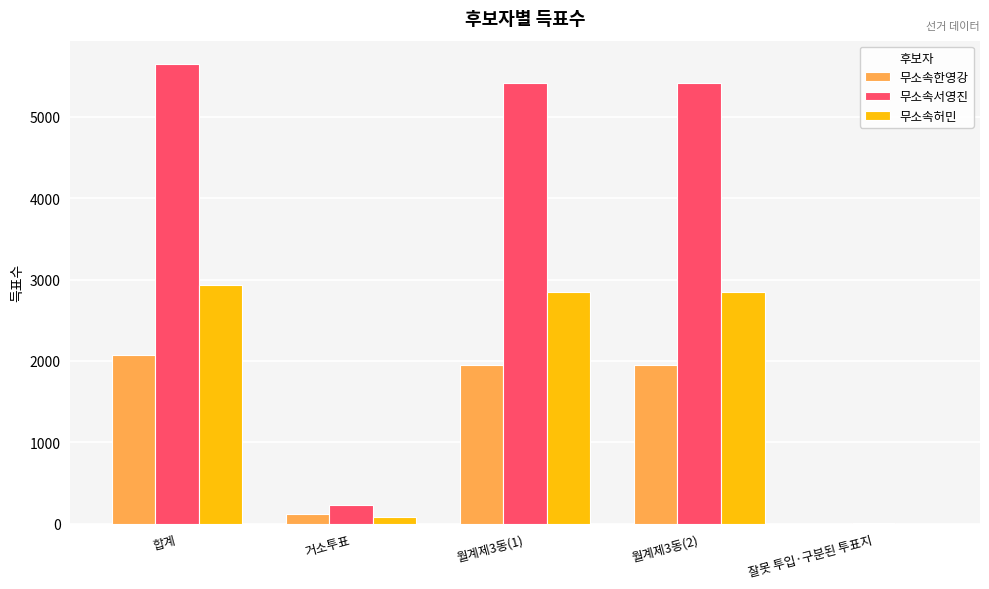

Reading left to right, transcribe all the data shown in this chart.

무소속한영강: 합계=2077	거소투표=125	월계제3동(1)=1950	월계제3동(2)=1950	잘못 투입·구분된 투표지=2
무소속서영진: 합계=5652	거소투표=231	월계제3동(1)=5418	월계제3동(2)=5418	잘못 투입·구분된 투표지=3
무소속허민: 합계=2927	거소투표=83	월계제3동(1)=2844	월계제3동(2)=2844	잘못 투입·구분된 투표지=0